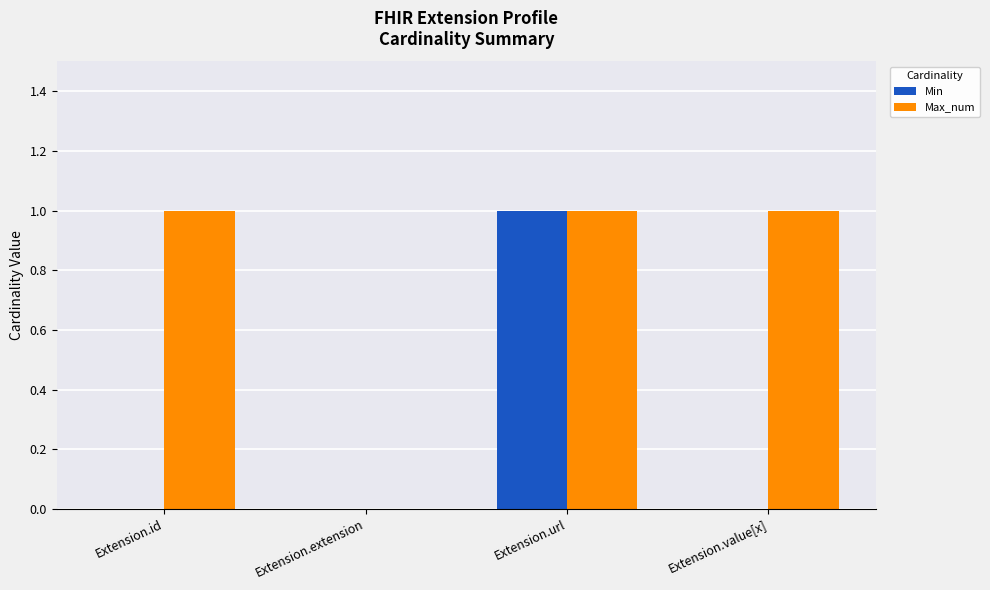

What are all the series names shown in the legend?

Min, Max_num